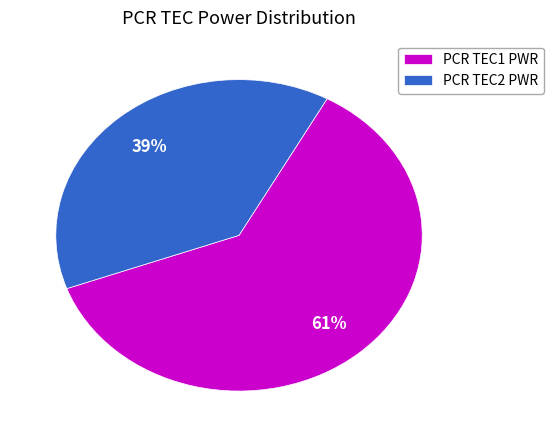

Count the number of slices in the pie.

2